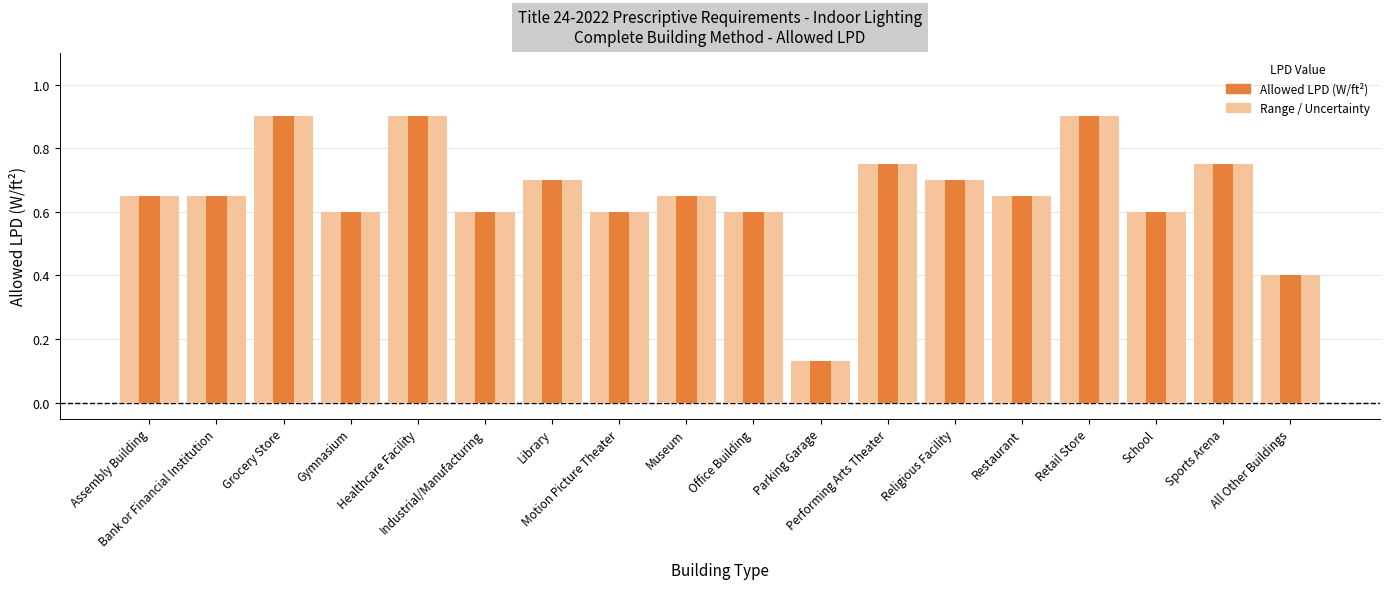

Reading right to left, what are all the values shown in this chart?

All Other Buildings=0.4	Sports Arena=0.8	School=0.6	Retail Store=0.9	Restaurant=0.7	Religious Facility=0.7	Performing Arts Theater=0.8	Parking Garage=0.1	Office Building=0.6	Museum=0.7	Motion Picture Theater=0.6	Library=0.7	Industrial/Manufacturing=0.6	Healthcare Facility=0.9	Gymnasium=0.6	Grocery Store=0.9	Bank or Financial Institution=0.7	Assembly Building=0.7